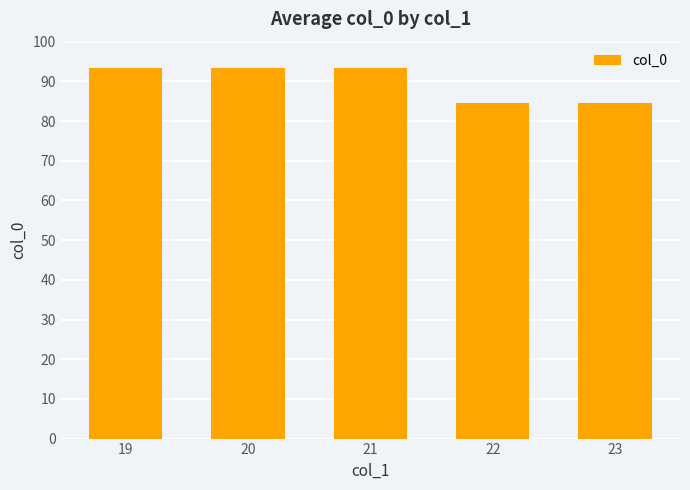

Are the bars grouped side by side (vs. stacked)?

No